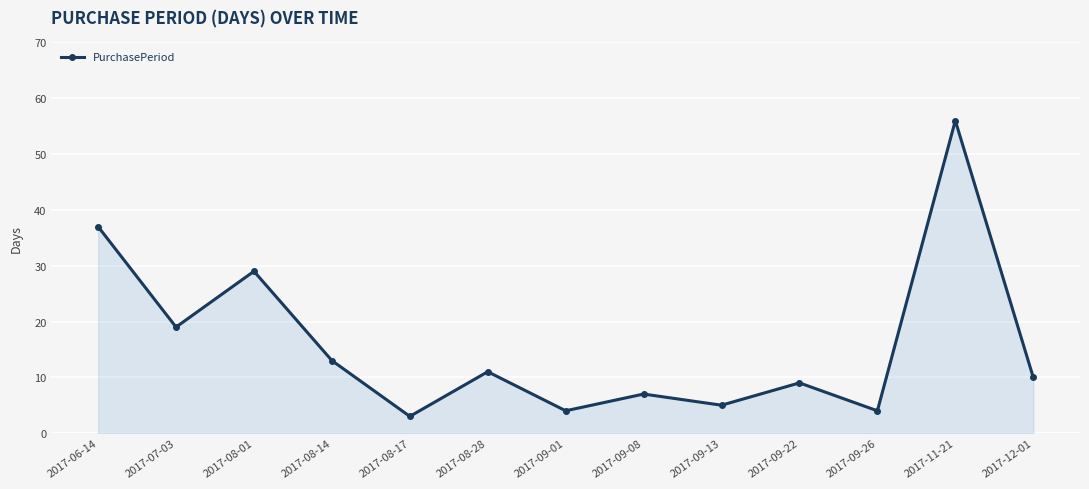

Reading left to right, what are all the values shown in this chart?

37	19	29	13	3	11	4	7	5	9	4	56	10